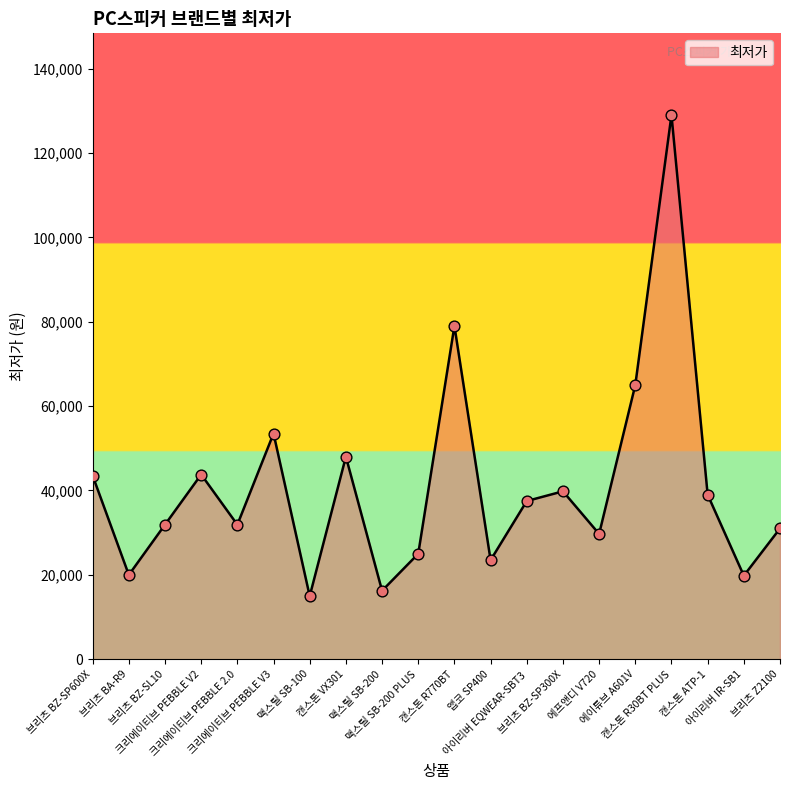

Which has a higher value, 크리에이티브 PEBBLE 2.0 or 맥스틸 SB-200 PLUS?

크리에이티브 PEBBLE 2.0